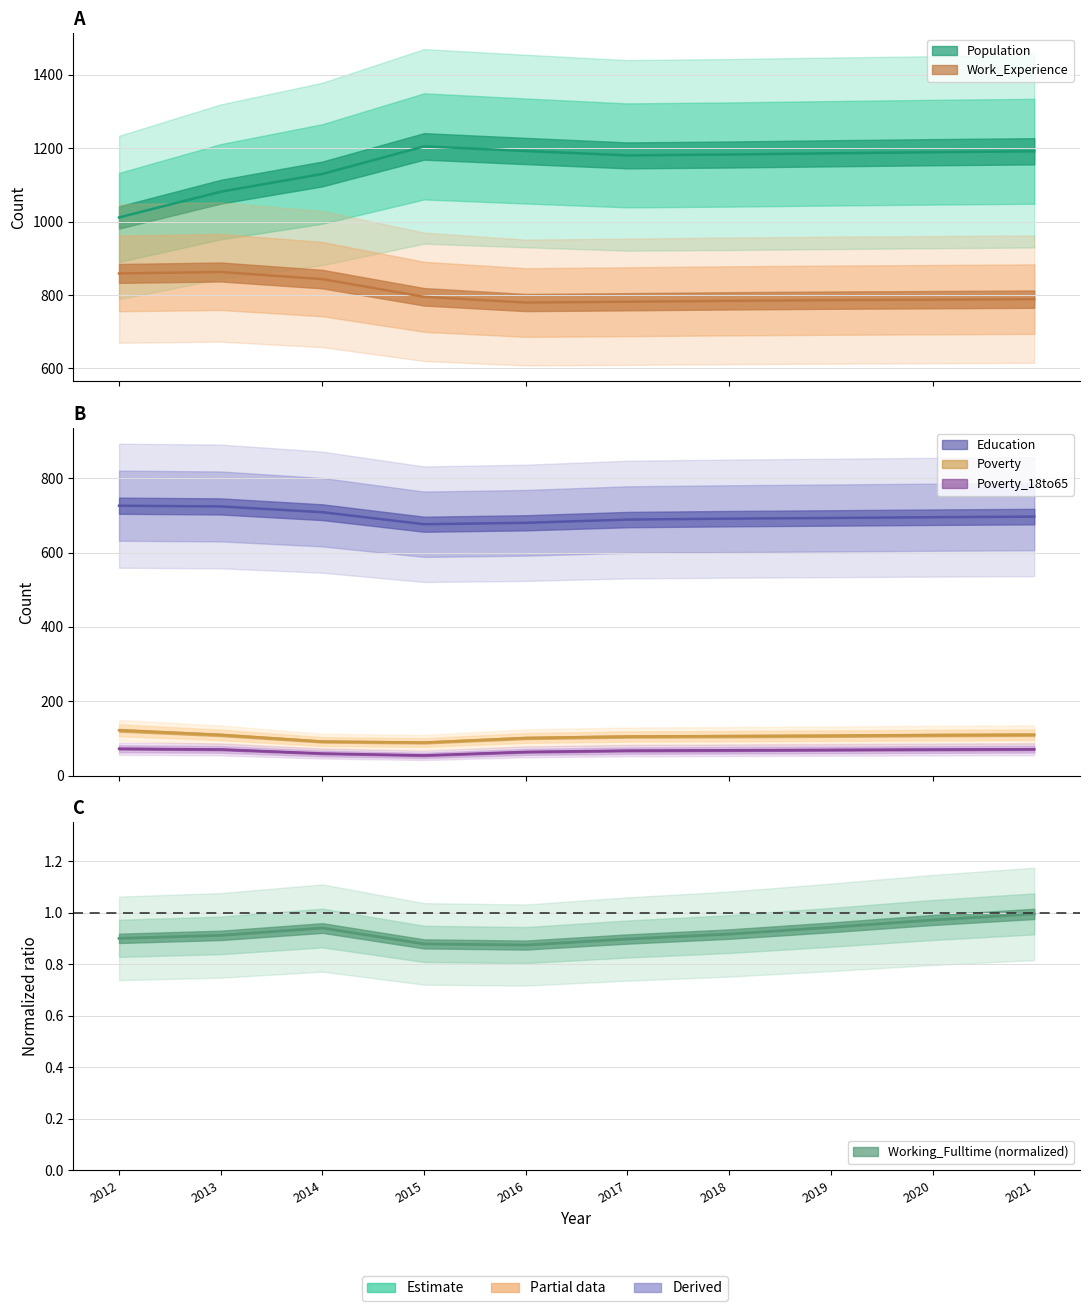

True or false: Population and Poverty cross at least once.

False